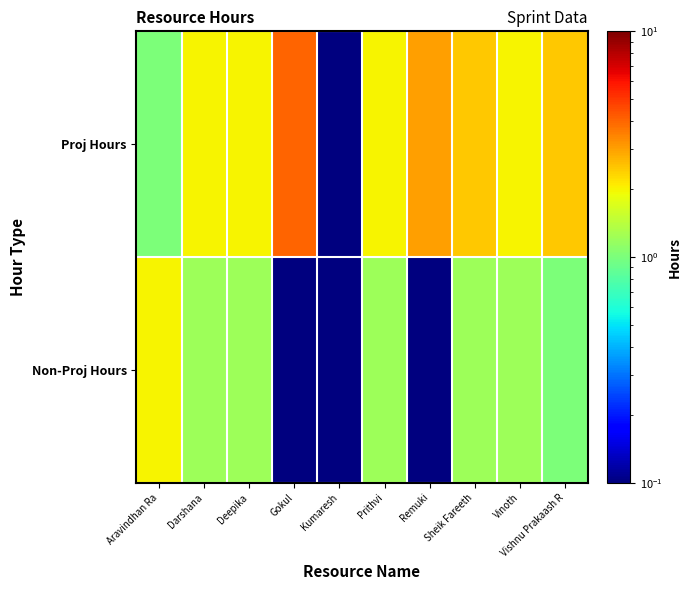

Between Gokul and Sheik Fareeth, which series saw the biggest shift?

Proj Hours